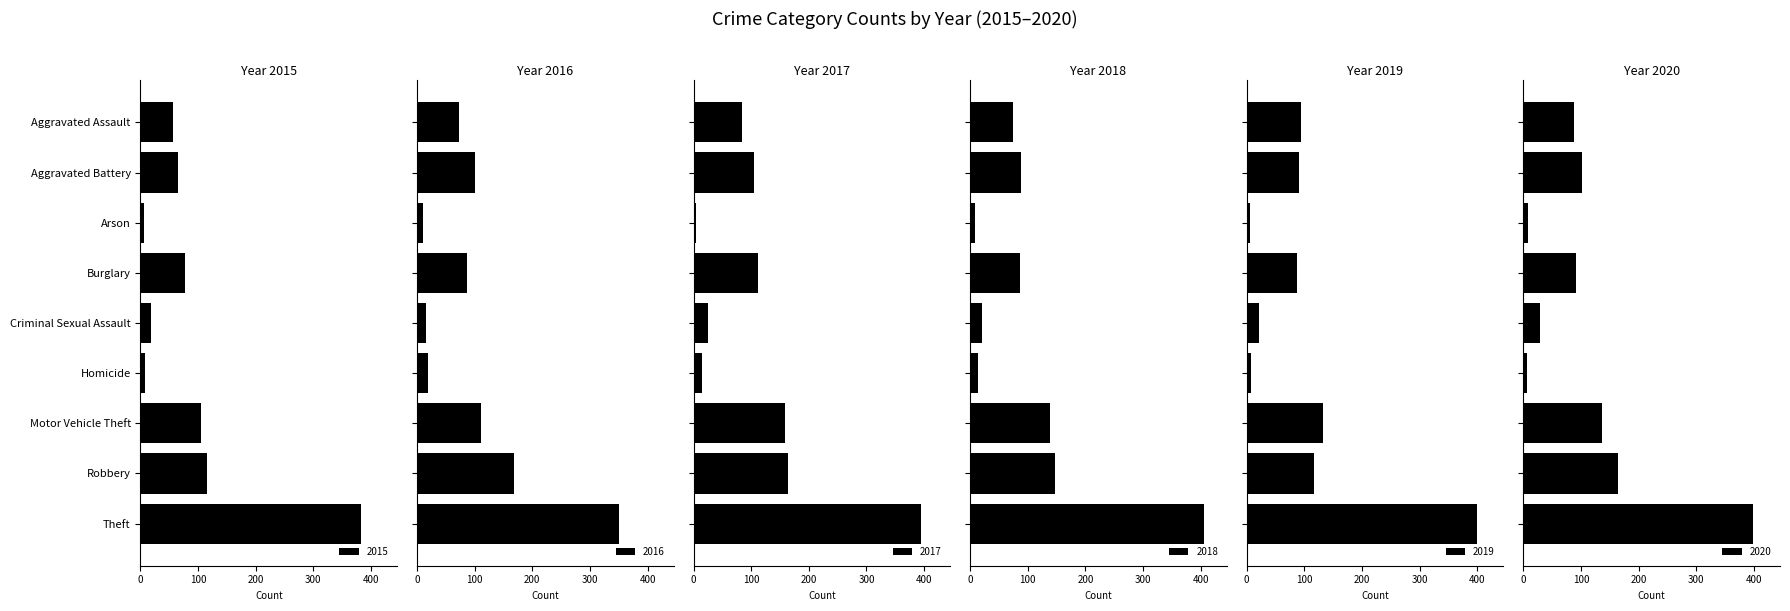

What position from the left is Criminal Sexual Assault?

5